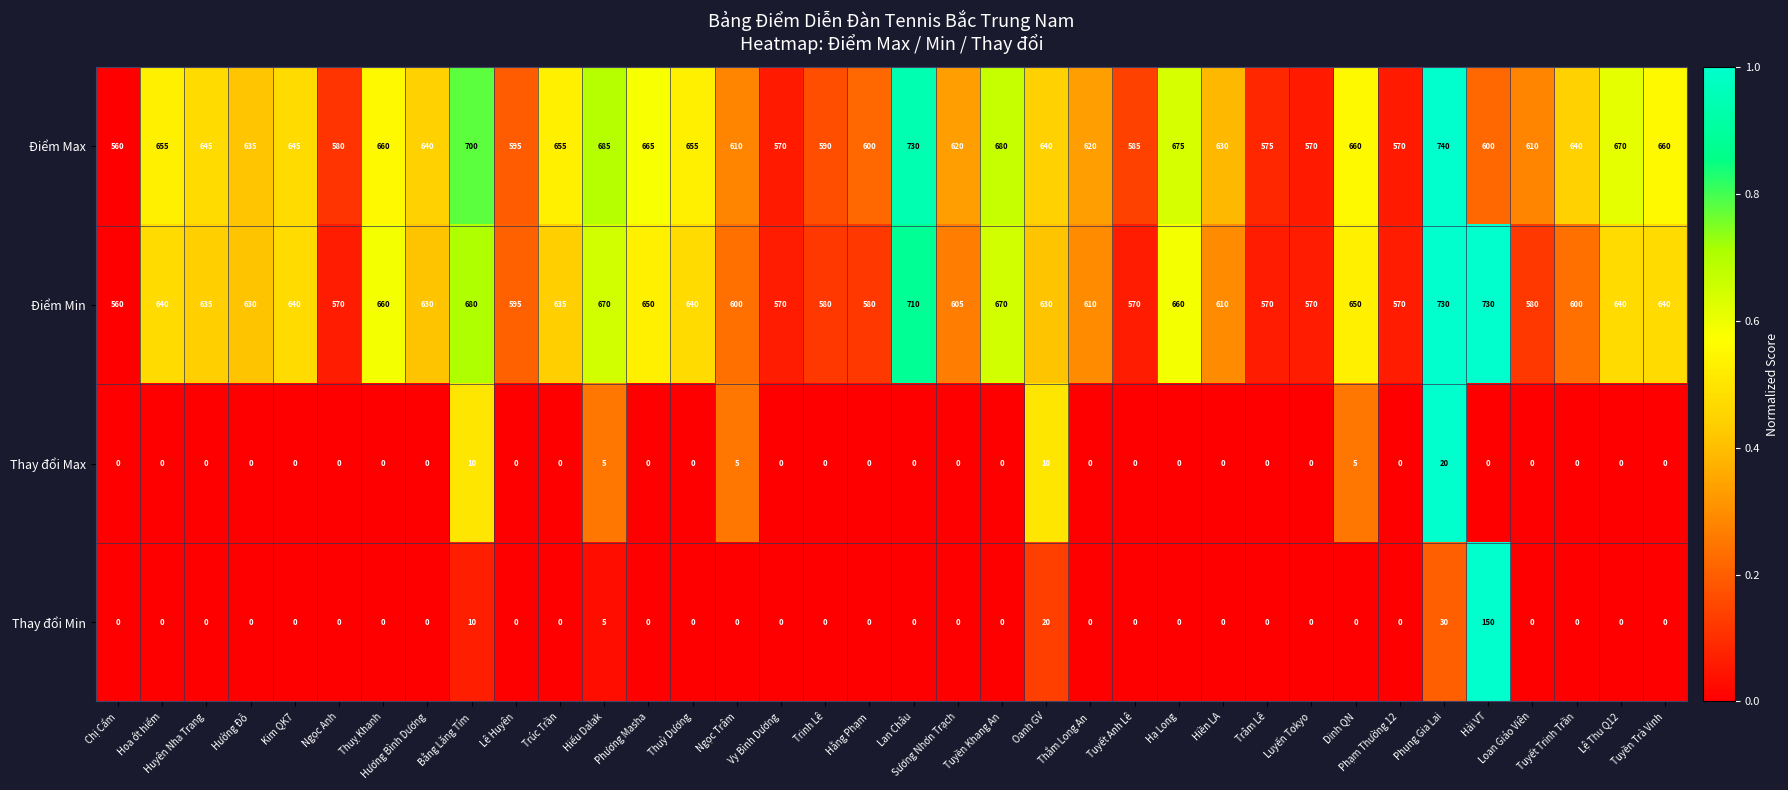

What is the maximum value shown in the chart?

740